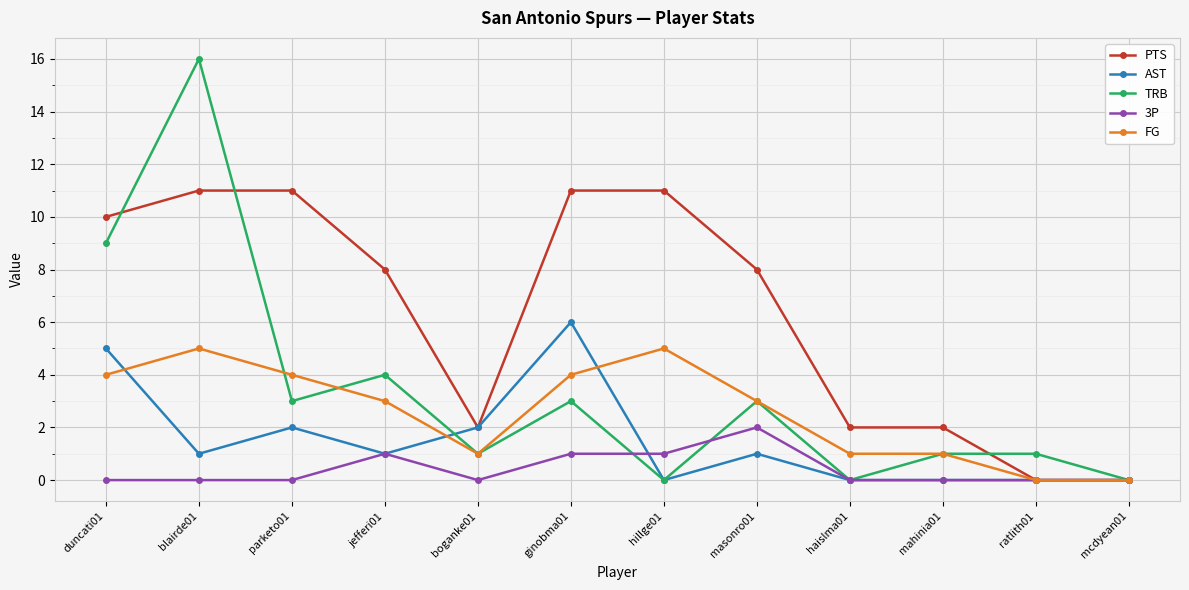

Reading left to right, transcribe all the data shown in this chart.

PTS: 10	11	11	8	2	11	11	8	2	2	0	0
AST: 5	1	2	1	2	6	0	1	0	0	0	0
TRB: 9	16	3	4	1	3	0	3	0	1	1	0
3P: 0	0	0	1	0	1	1	2	0	0	0	0
FG: 4	5	4	3	1	4	5	3	1	1	0	0